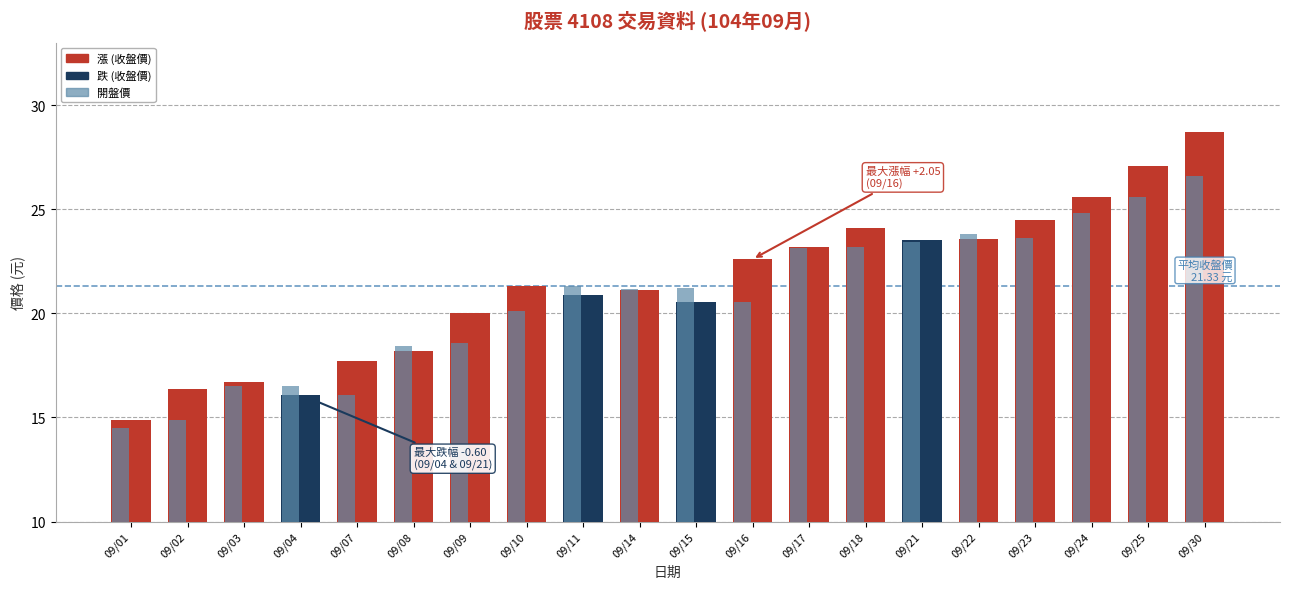

What is the difference between the maximum and second lowest values in the 收盤價 series?

12.6